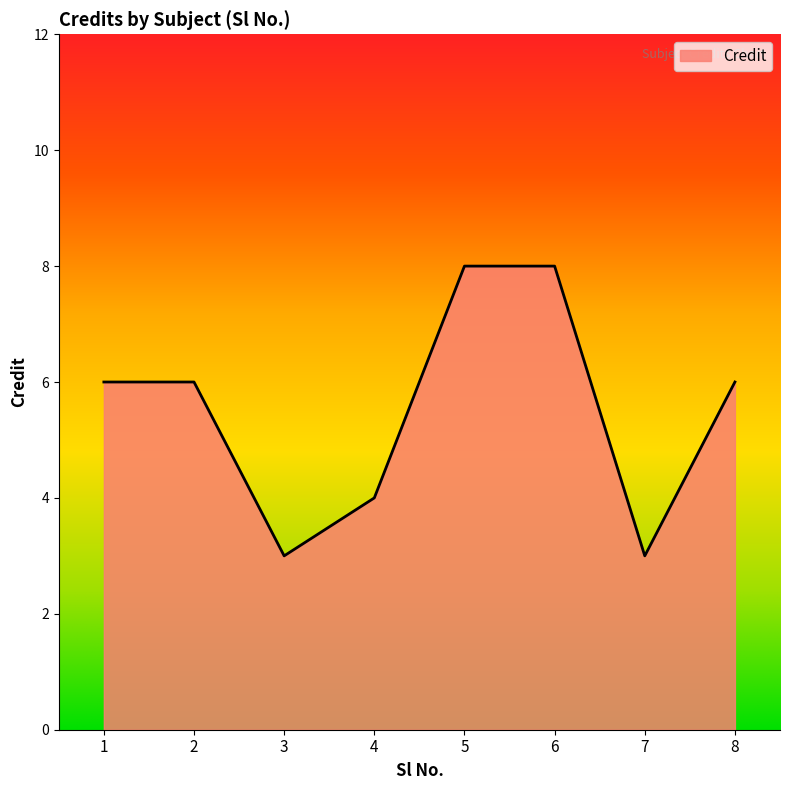

Approximately how many times larger is the value at 8 compared to 1?

1.0